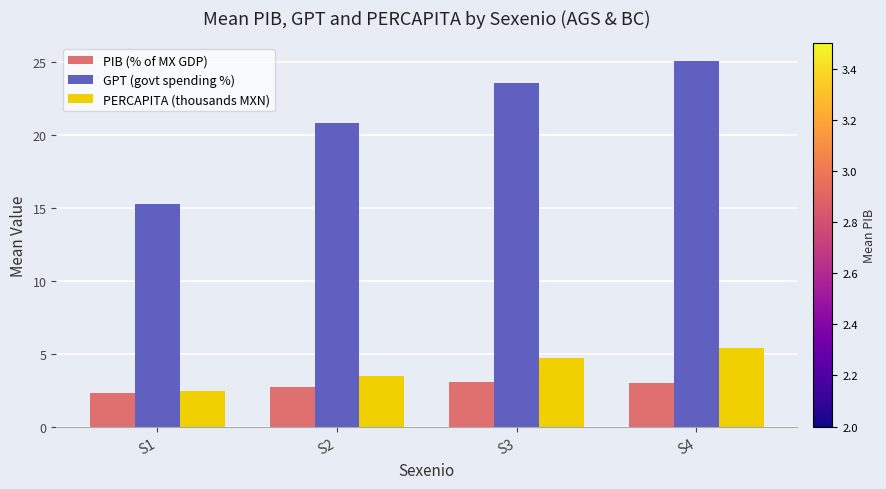

Rank the series by their maximum value, from lowest to highest.

PIB (% of MX GDP), PERCAPITA (thousands MXN), GPT (govt spending %)